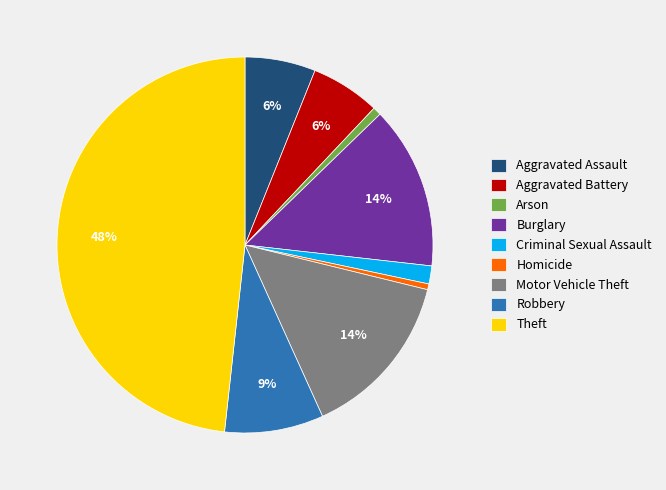

Approximately how many times larger is the value at Aggravated Battery compared to Motor Vehicle Theft?

0.4